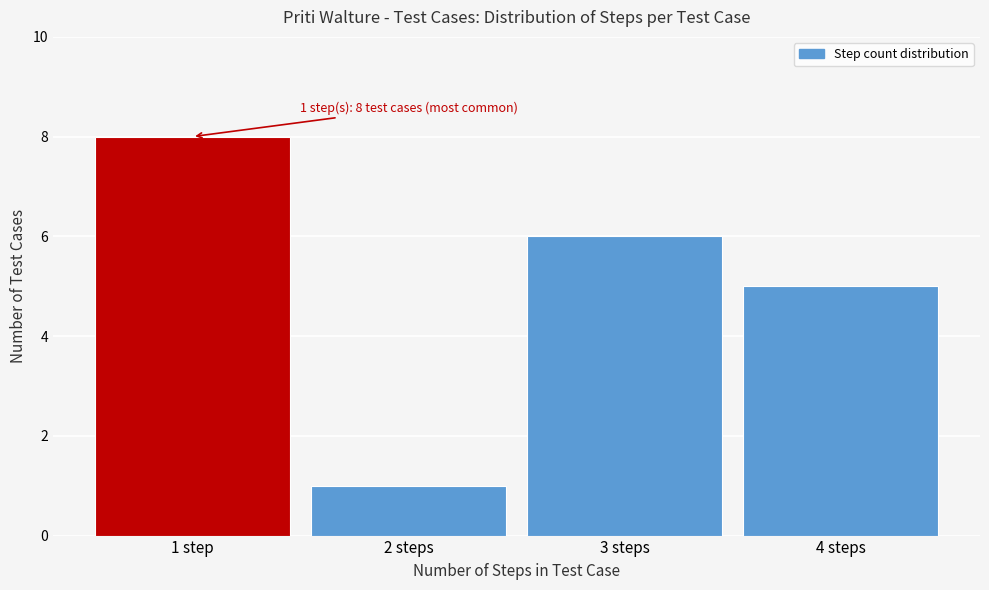

Reading left to right, what are all the values shown in this chart?

8	1	6	5